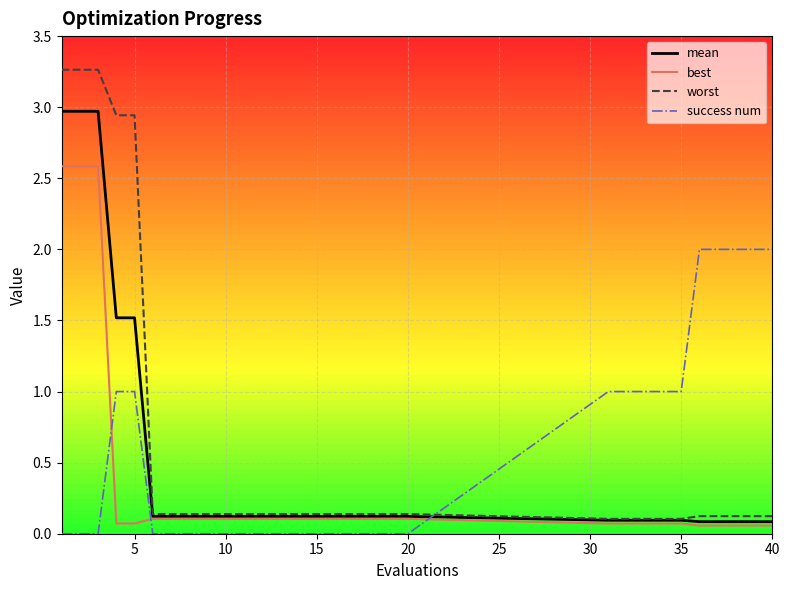

True or false: best and success num cross at least once.

True